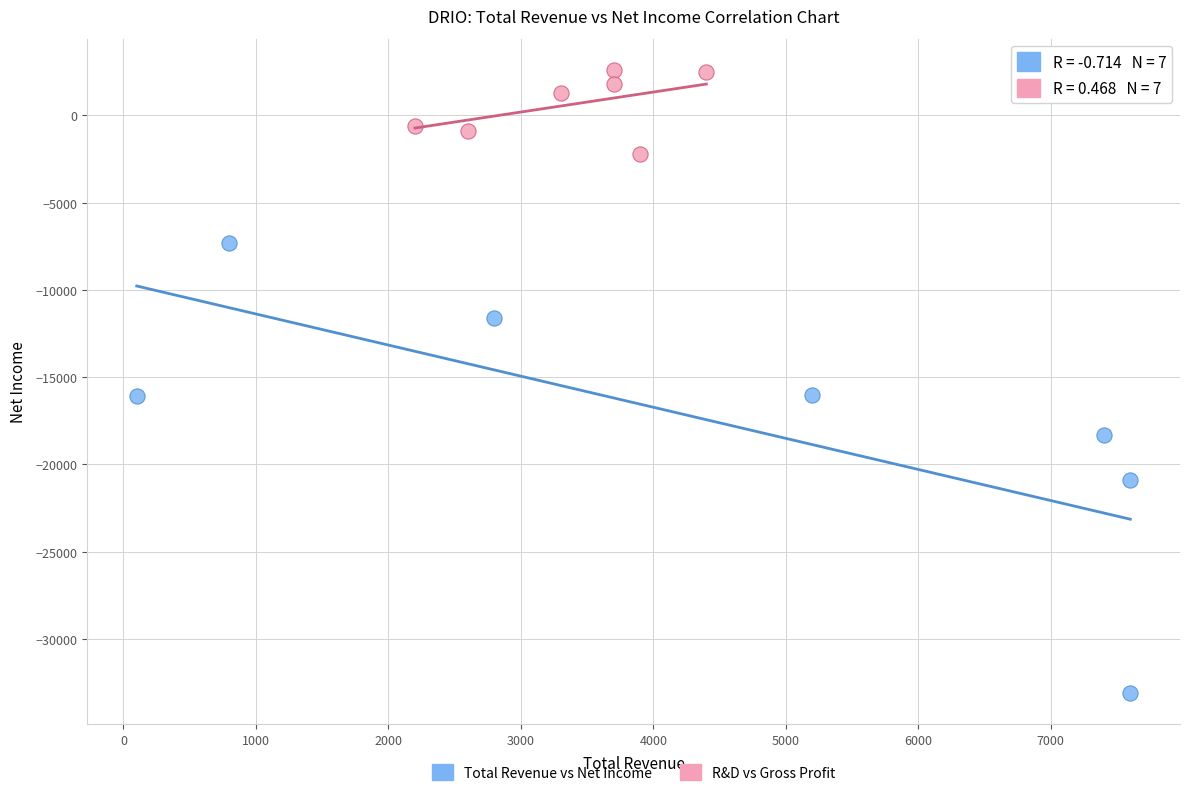

Which series reaches the minimum Y coordinate?

Total Revenue vs Net Income